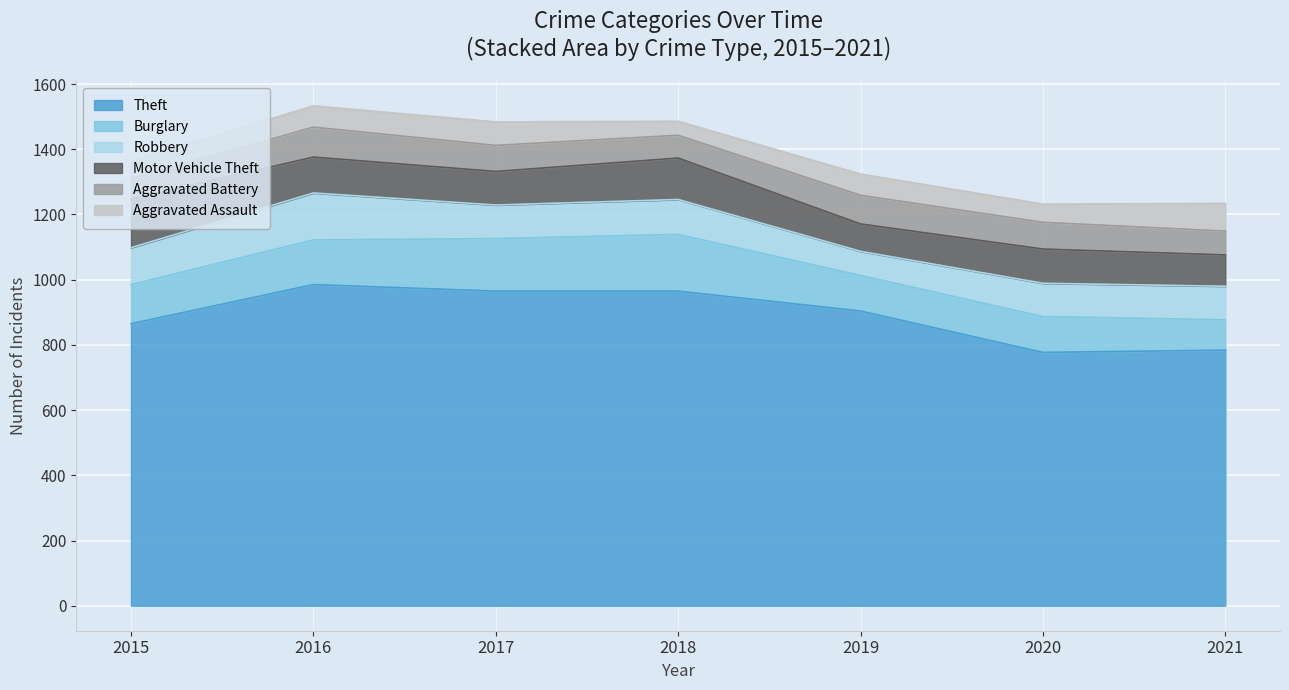

At which category does the chart reach its minimum across all series?

2018